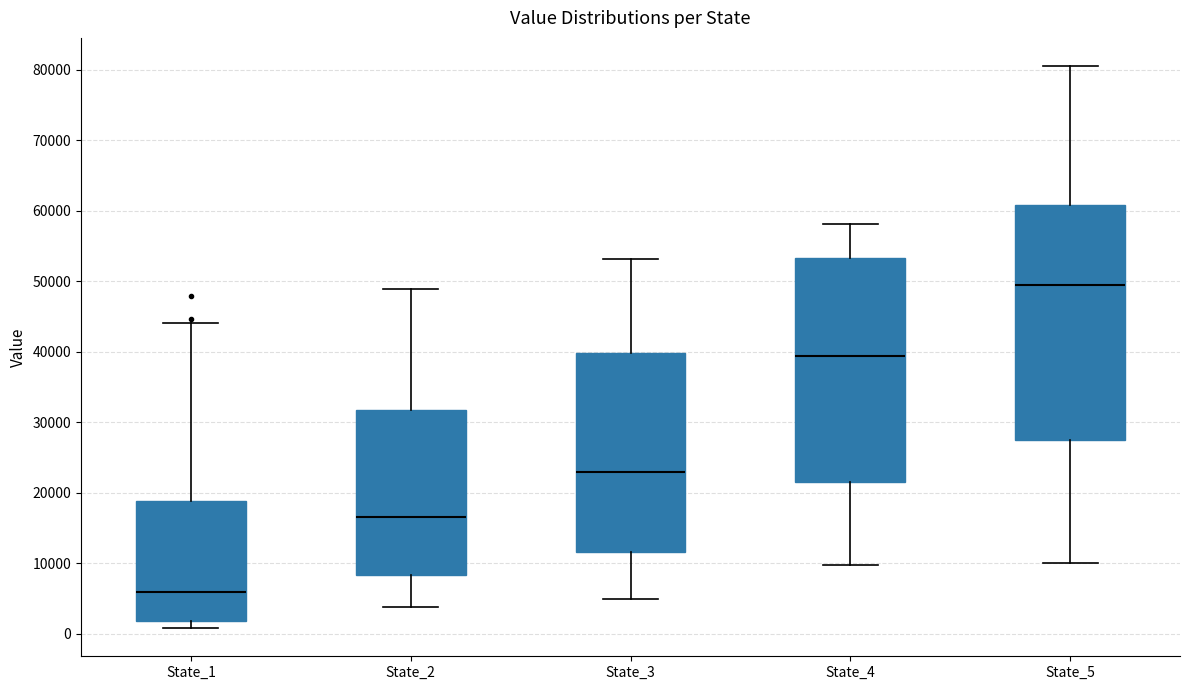

Reading left to right, read every box against the y-axis: the position of its median line, the range the box covers, and the ends of its whiskers. The values are not printed on the chart, so give them approximately, as read against the axis.

State_1: median 6000, box 2000 to 19000, whiskers 1000 to 44000
State_2: median 17000, box 8000 to 32000, whiskers 4000 to 49000
State_3: median 23000, box 12000 to 40000, whiskers 5000 to 53000
State_4: median 39000, box 22000 to 53000, whiskers 10000 to 58000
State_5: median 50000, box 28000 to 61000, whiskers 10000 to 81000